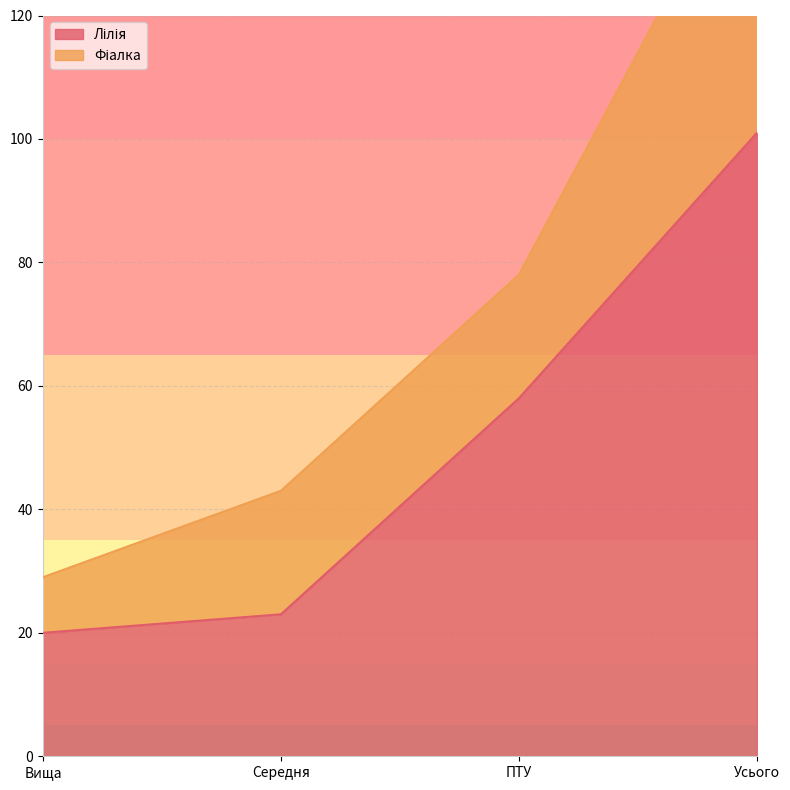

What is the label of the 1st point from the right?

Усього